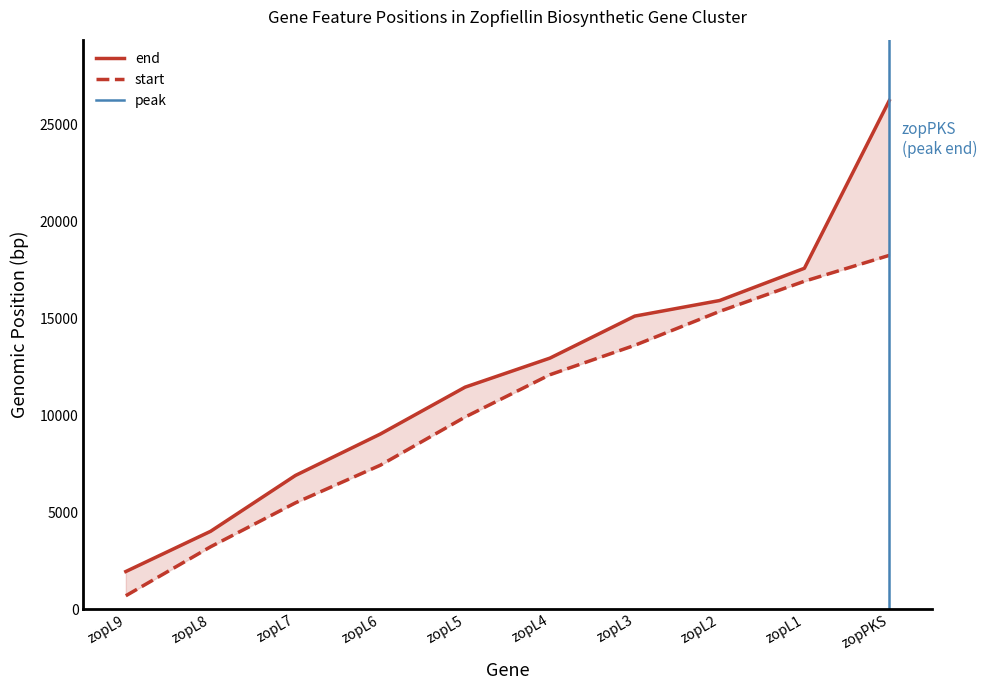

Does the chart have visible grid lines?

No